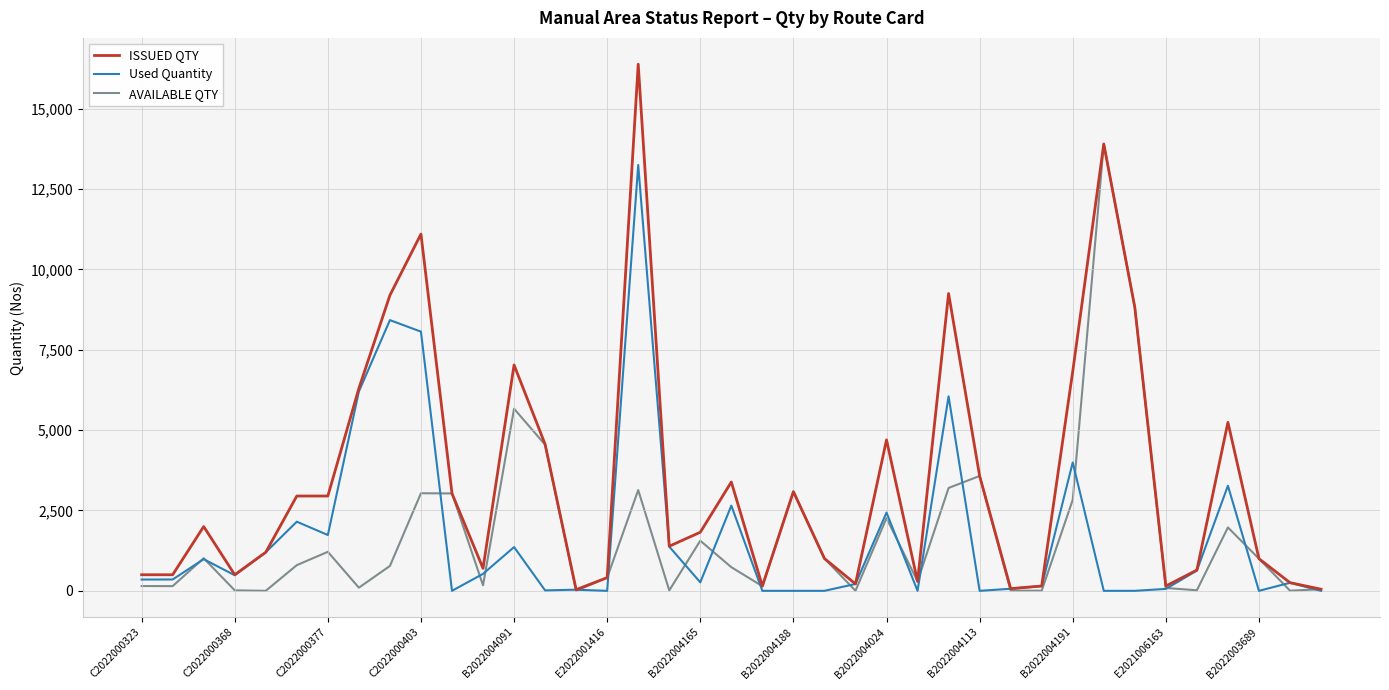

Which series has the widest spread of values?

ISSUED QTY